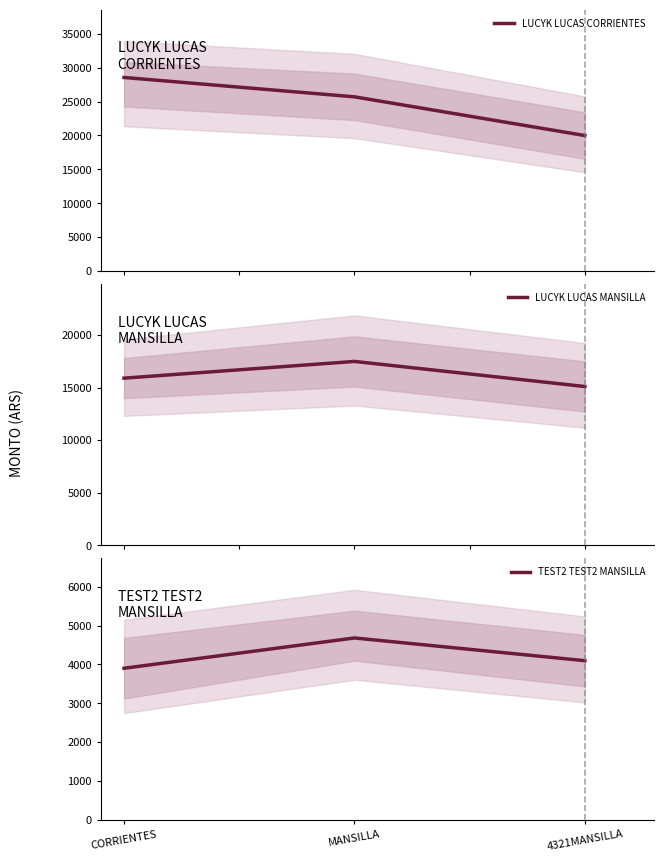

Which series has the largest range (max minus min)?

LUCYK LUCAS CORRIENTES